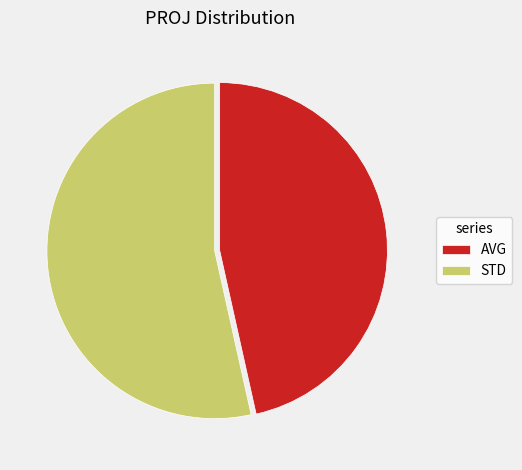

Is AVG the majority of the pie?

No